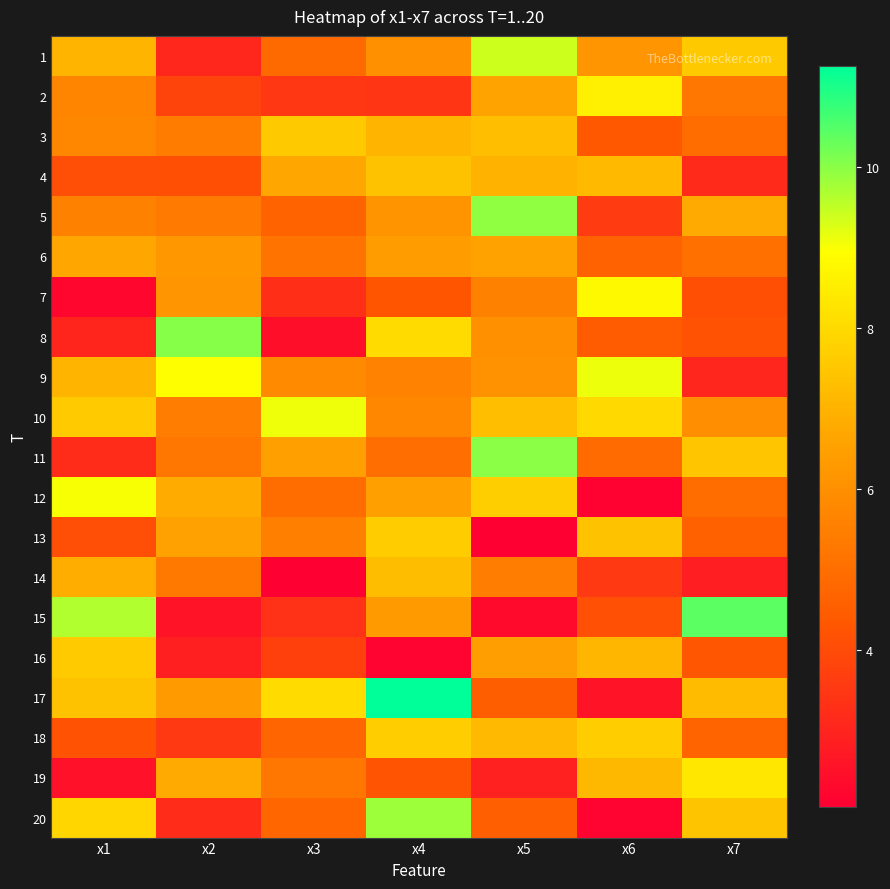

What is the spread (max minus min) of values at x2?

7.5